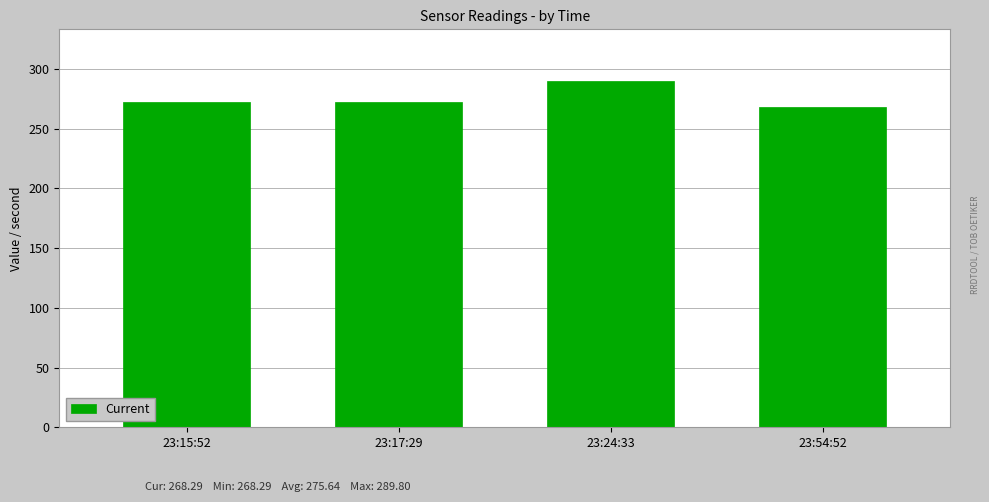

What is the maximum value shown in the chart?

289.8